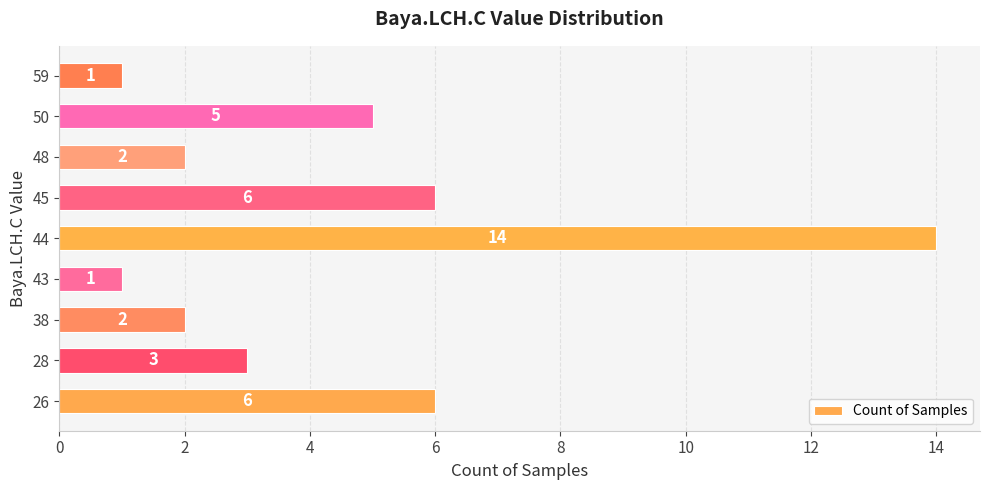

How many values are below 3?

4